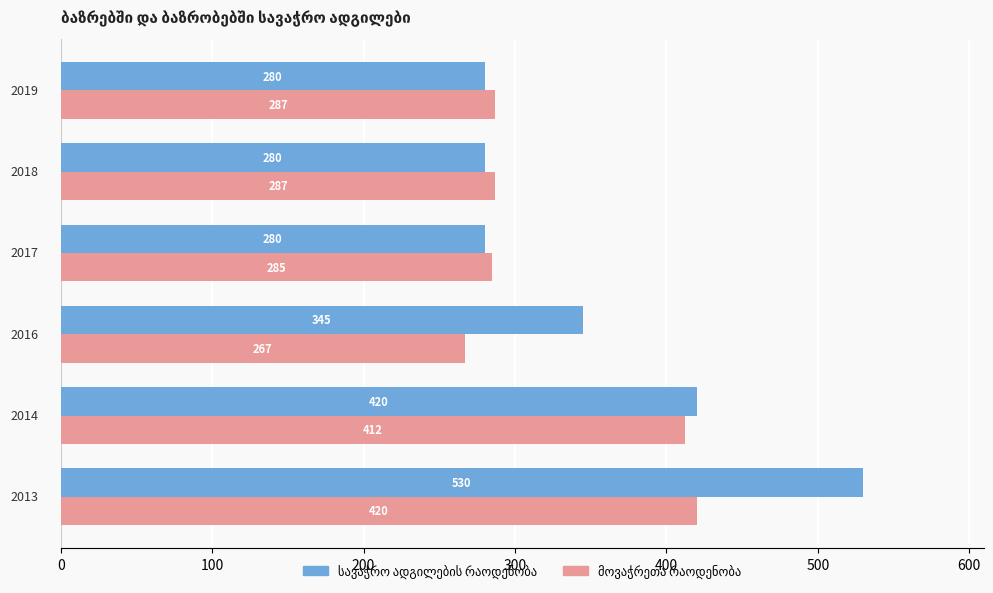

What is the greatest value displayed?

530